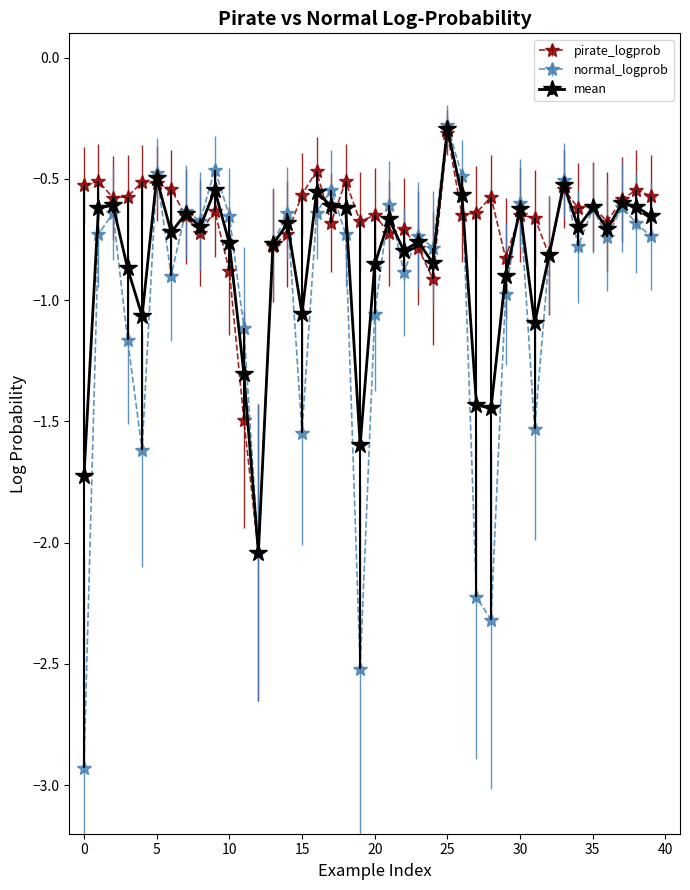

At how many categories does at least one series exceed -2?

39